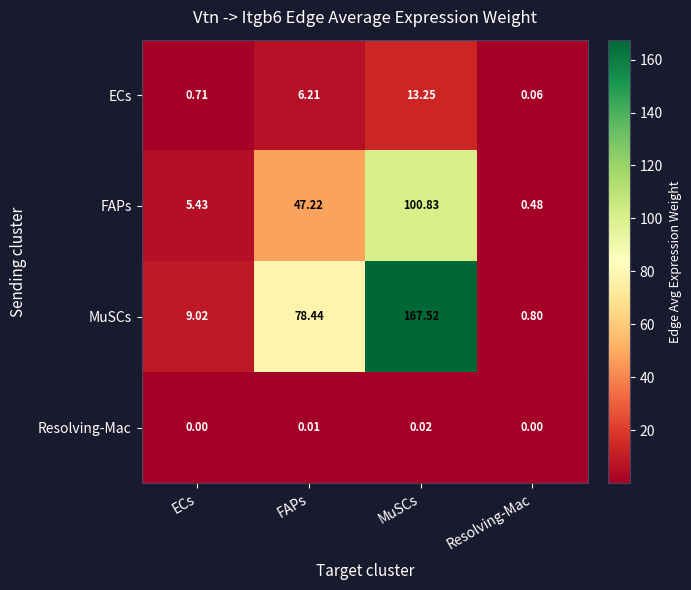

Rank the series at ECs from highest to lowest value.

MuSCs, FAPs, ECs, Resolving-Mac